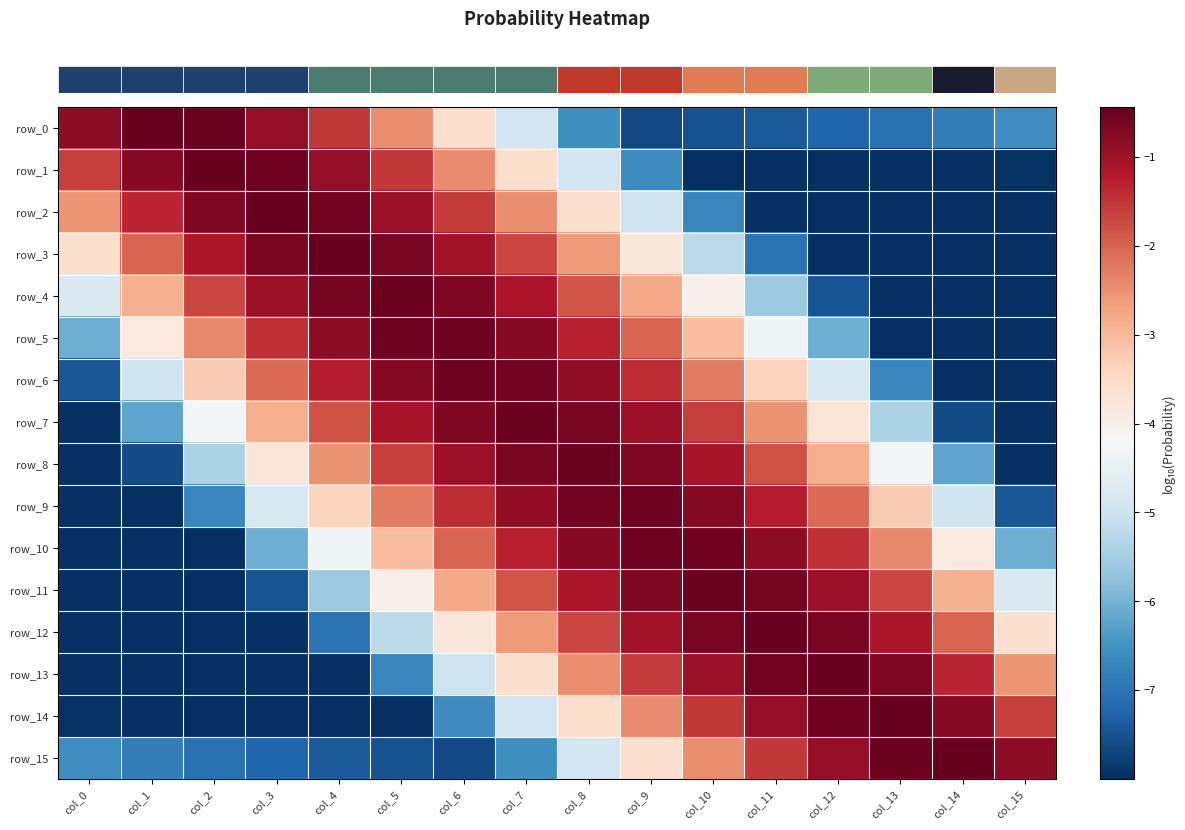

Is it true that row_5 equals -3.0 at col_10?

True